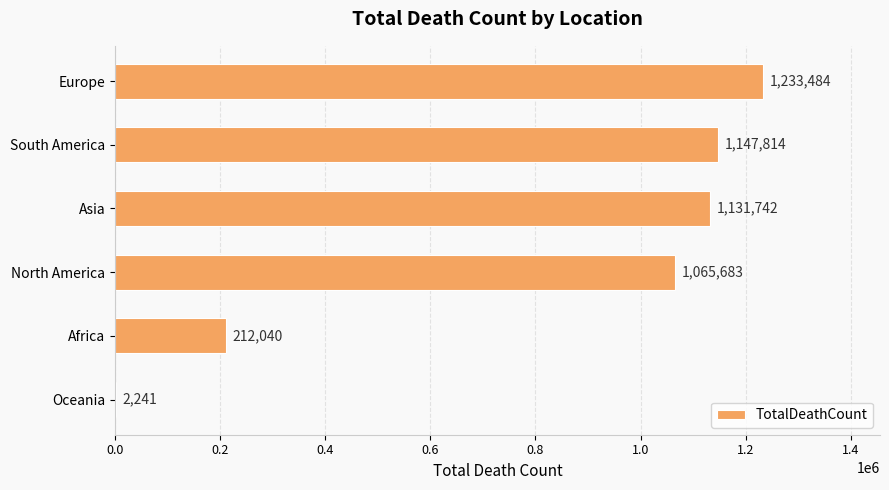

What is the sum of all values?

4793004